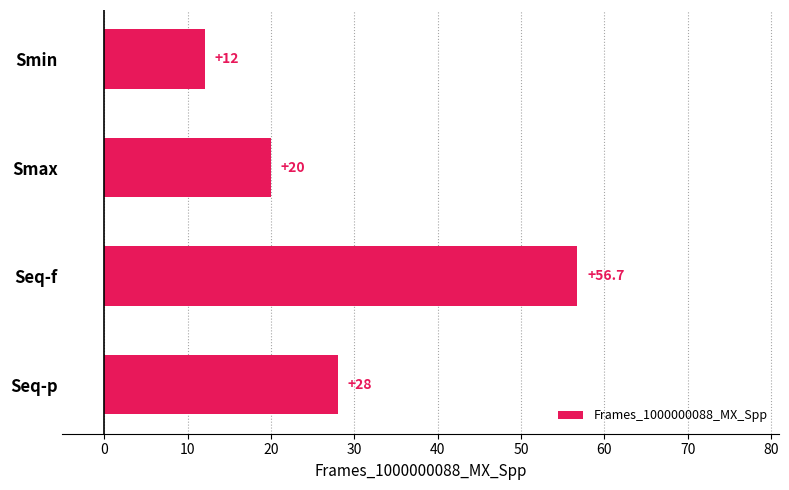

The chart shows a value of 56.7 at Seq-f. True or false?

True